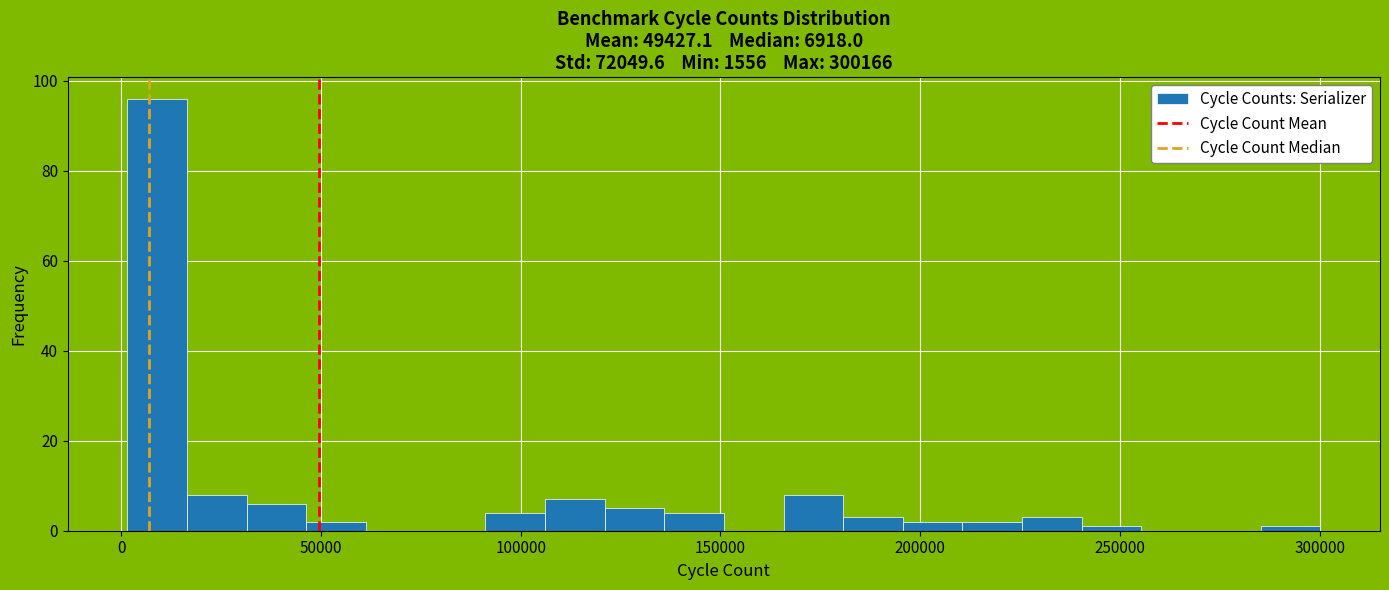

Around what value on the x-axis is the tallest bar? Give the approximate position of its centre, as read against the axis.

10000